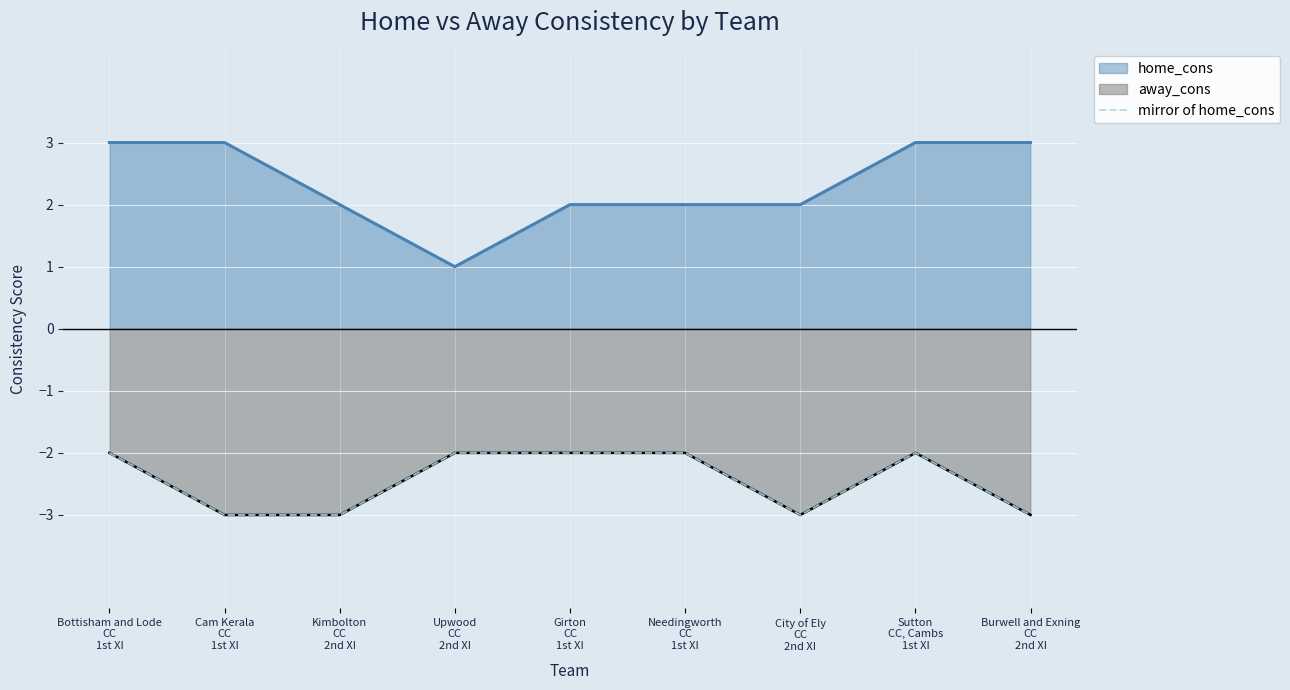

How many values are between -3 and -2?

9